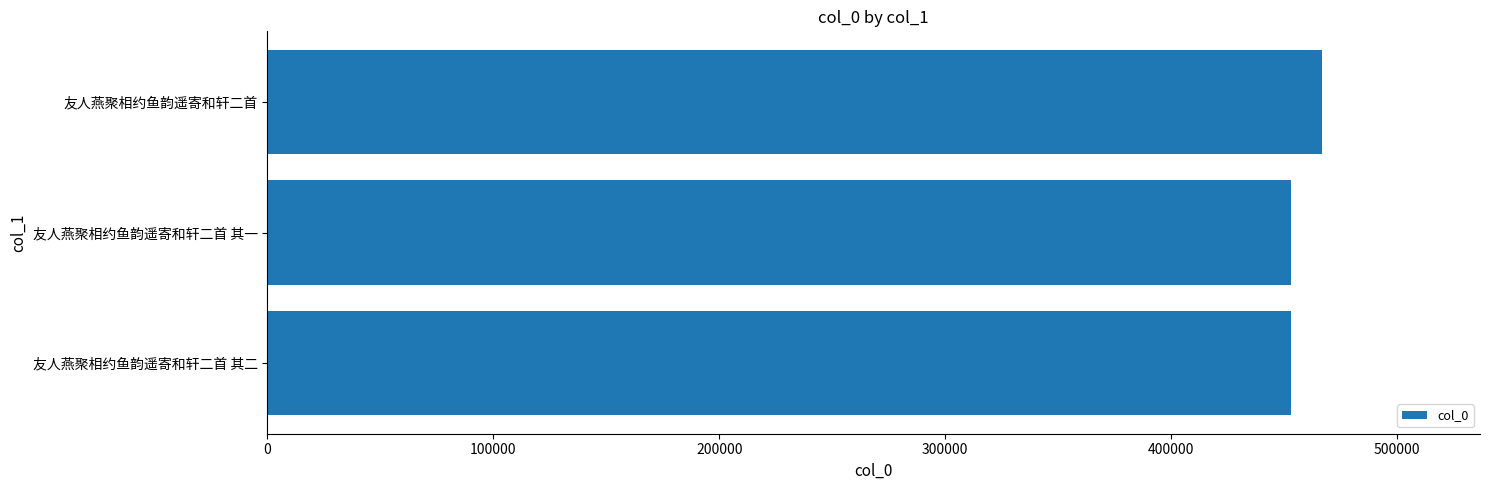

Which has a higher value, 友人燕聚相约鱼韵遥寄和轩二首 其一 or 友人燕聚相约鱼韵遥寄和轩二首?

友人燕聚相约鱼韵遥寄和轩二首